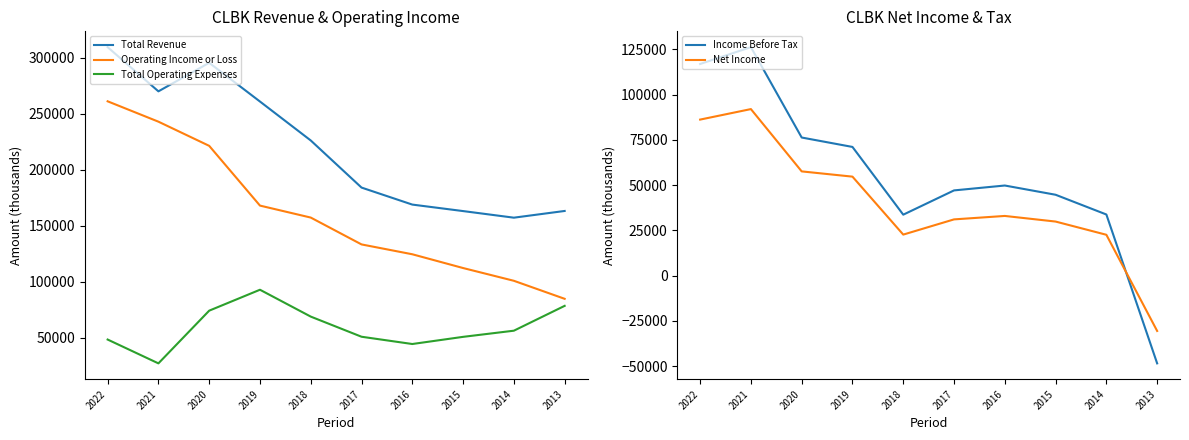

What is the difference between the Operating Income or Loss values at 2022 and 2014?

160400